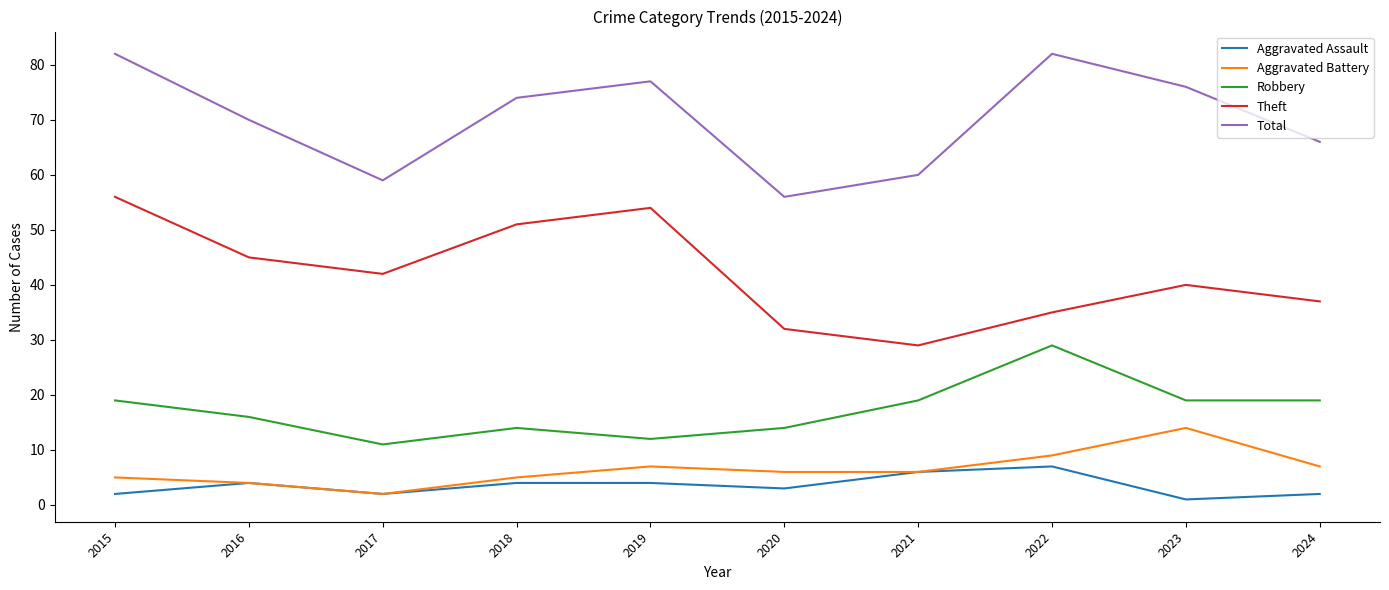

List the labels in order of Theft value, largest first.

2015, 2019, 2018, 2016, 2017, 2023, 2024, 2022, 2020, 2021